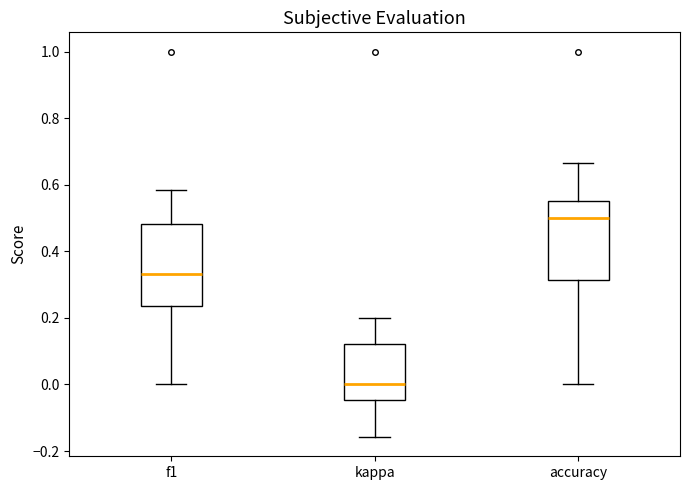

Where does the median line of the box for f1 sit on the y-axis? The values are not printed on the chart, so give them approximately, as read against the axis.

0.34